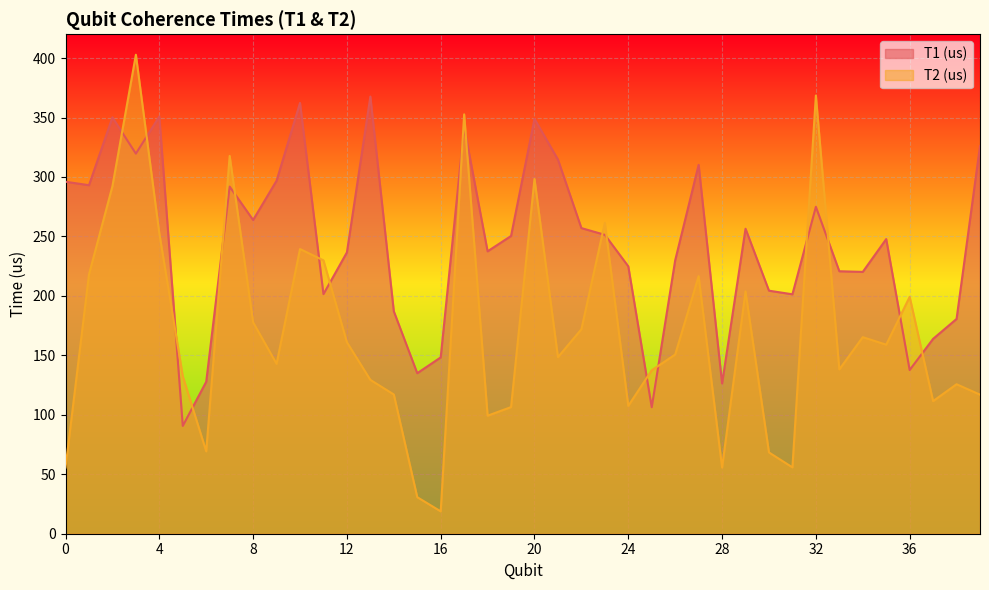

What is the total value across all series at 1?

511.1